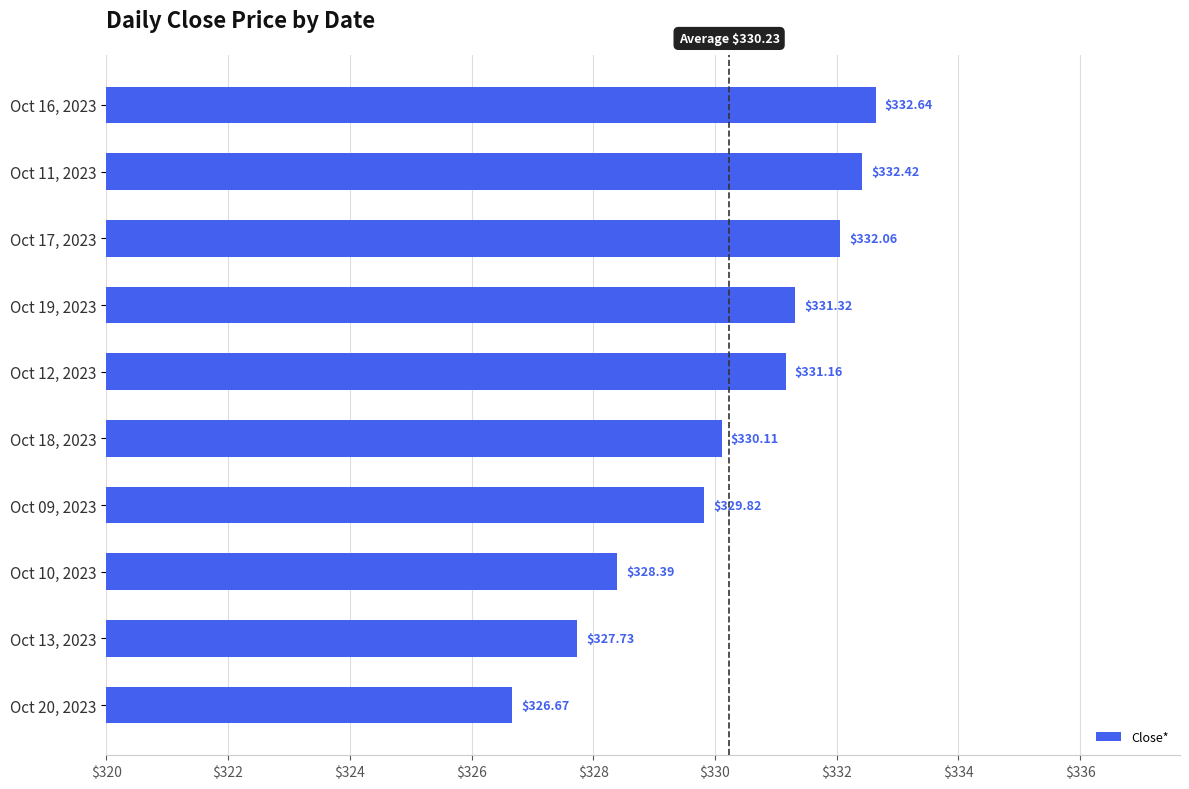

Approximately how many times larger is the value at Oct 09, 2023 compared to Oct 13, 2023?

1.0